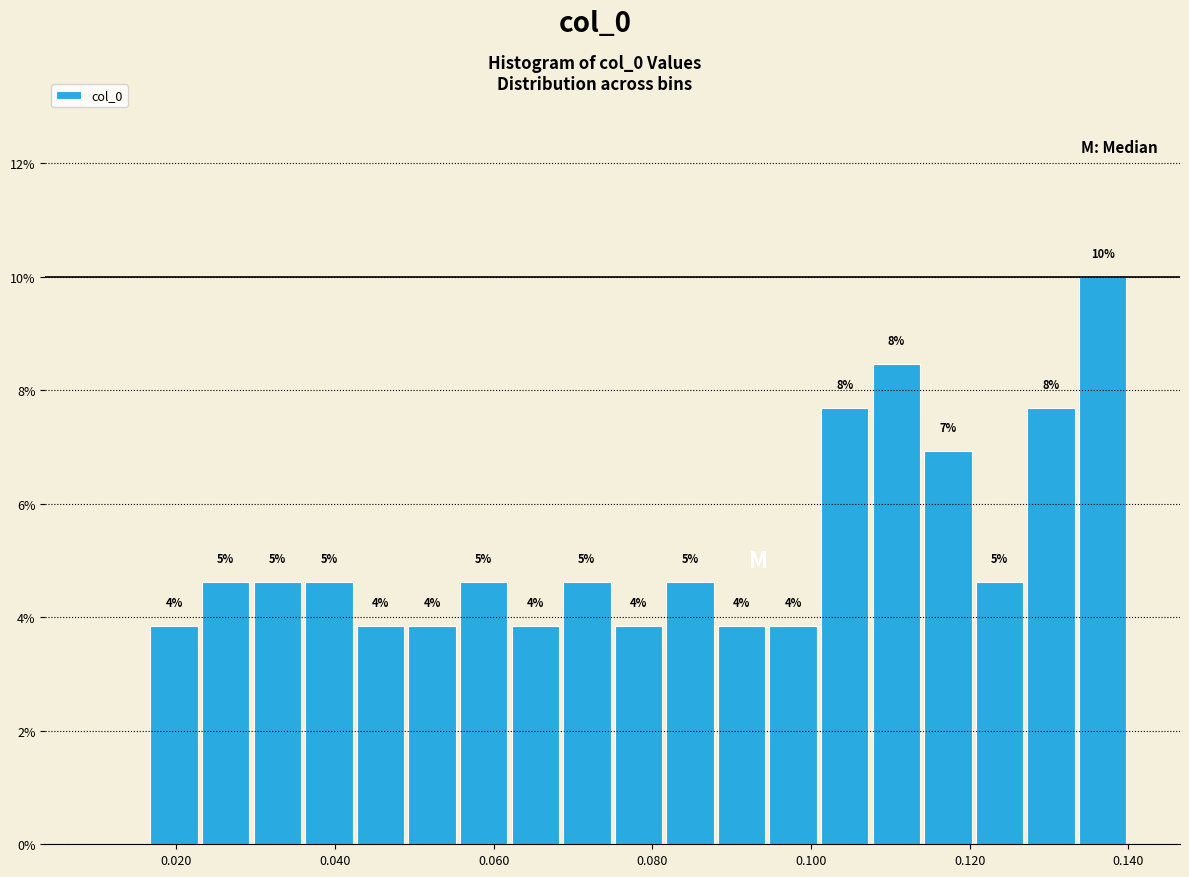

Around what value on the x-axis is the tallest bar? Give the approximate position of its centre, as read against the axis.

0.136